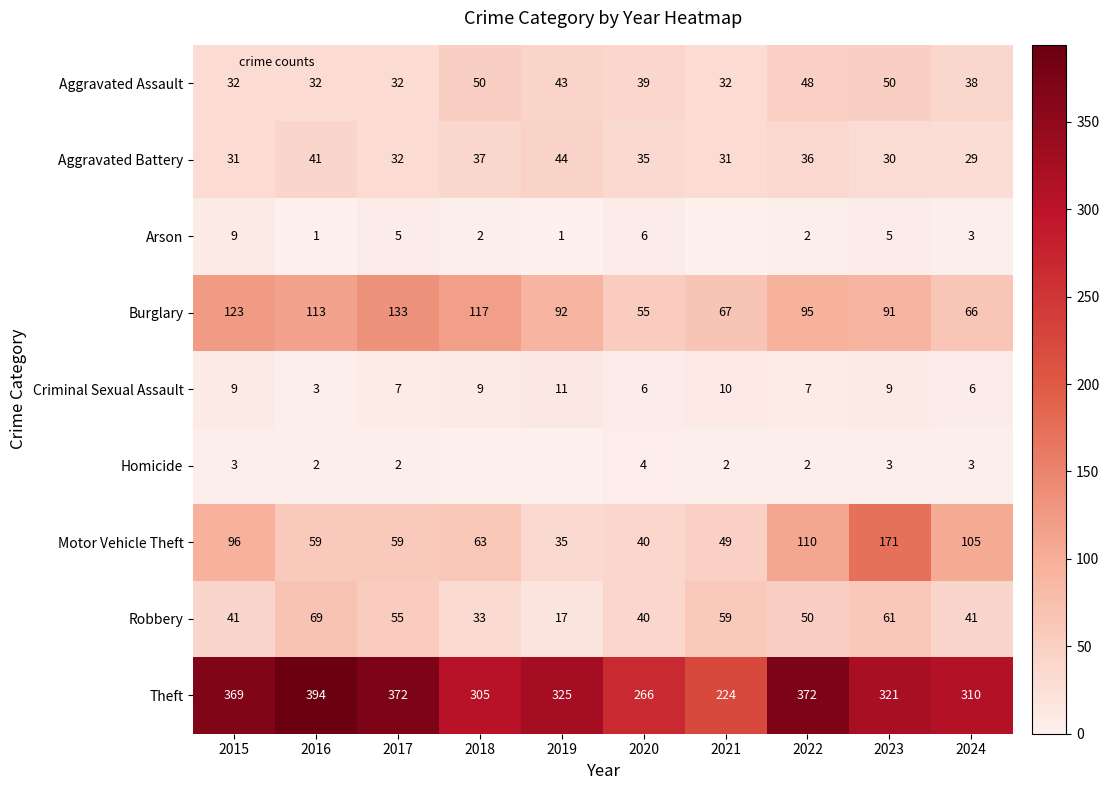

At how many categories does at least one series exceed 277?

8